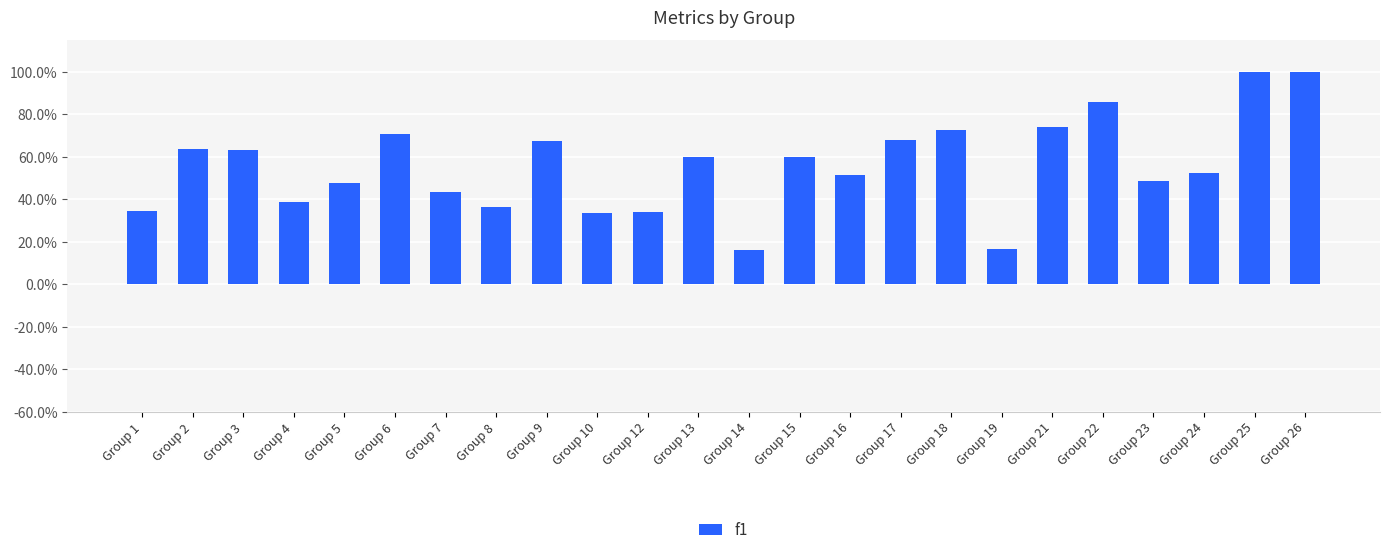

At which category does the chart reach its minimum across all series?

Group 14